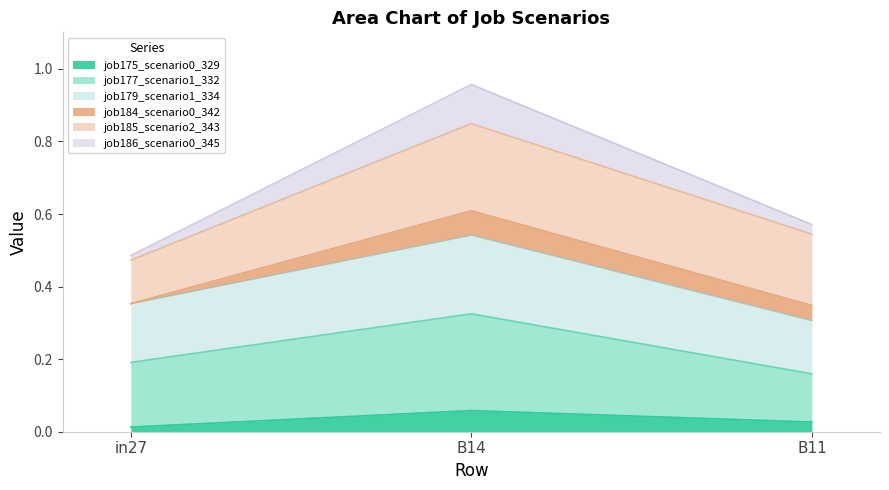

At which category is the sum across all series the highest?

B14